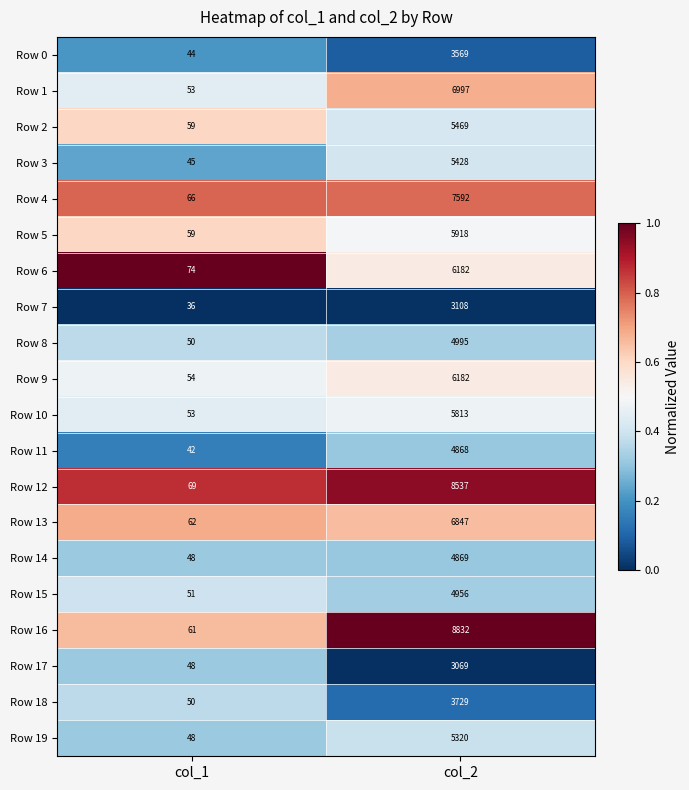

Which series has the widest spread of values?

Row 16